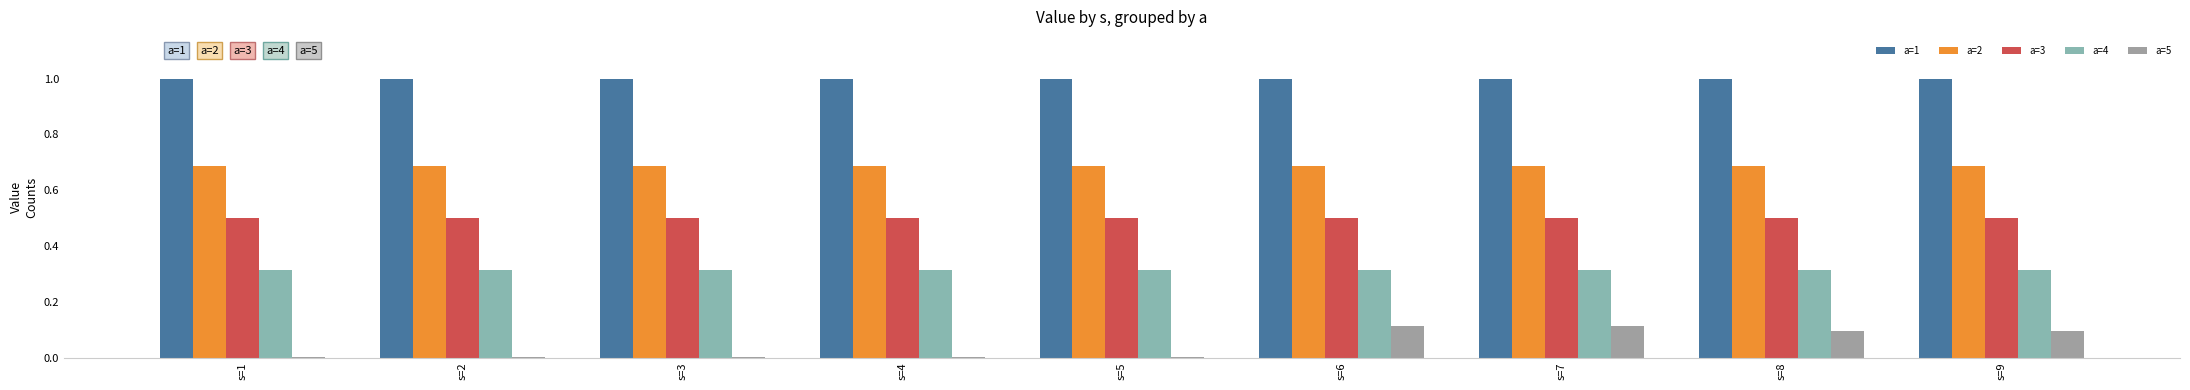

Reading right to left, what are all the values shown in this chart?

a=1: 1.0	1.0	1.0	1.0	1.0	1.0	1.0	1.0	1.0
a=2: 0.7	0.7	0.7	0.7	0.7	0.7	0.7	0.7	0.7
a=3: 0.5	0.5	0.5	0.5	0.5	0.5	0.5	0.5	0.5
a=4: 0.3	0.3	0.3	0.3	0.3	0.3	0.3	0.3	0.3
a=5: 0.1	0.1	0.1	0.1	0.0	0.0	0.0	0.0	0.0